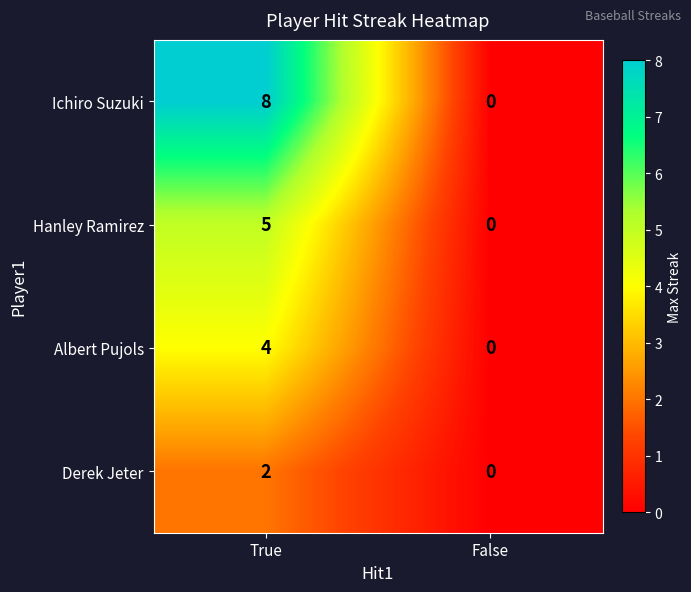

At how many categories does at least one series exceed 4?

1